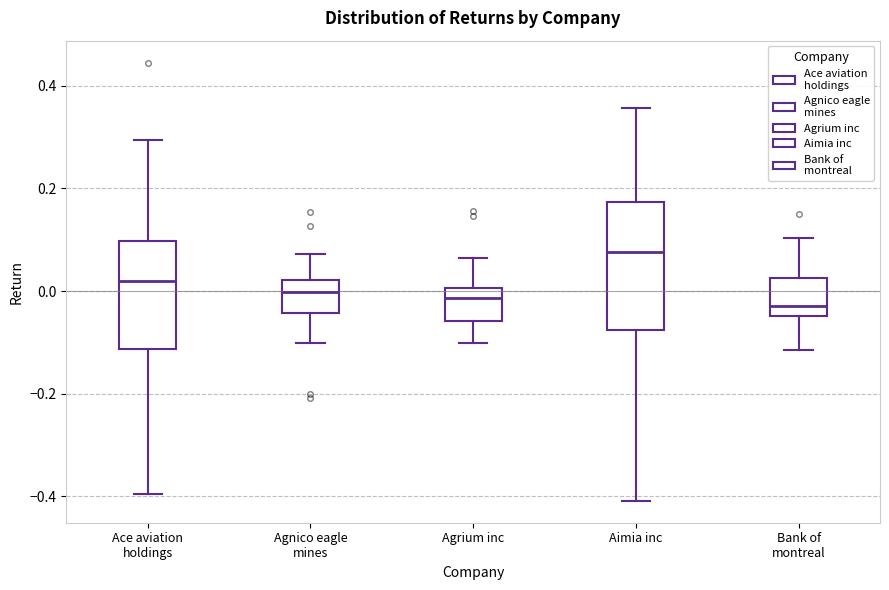

Reading left to right, read every box against the y-axis: the position of its median line, the range the box covers, and the ends of its whiskers. The values are not printed on the chart, so give them approximately, as read against the axis.

Ace aviation holdings: median 0.02, box -0.12 to 0.10, whiskers -0.40 to 0.30
Agnico eagle mines: median 0.00, box -0.04 to 0.02, whiskers -0.10 to 0.08
Agrium inc: median -0.02, box -0.06 to 0.00, whiskers -0.10 to 0.06
Aimia inc: median 0.08, box -0.08 to 0.18, whiskers -0.40 to 0.36
Bank of montreal: median -0.02, box -0.04 to 0.02, whiskers -0.12 to 0.10